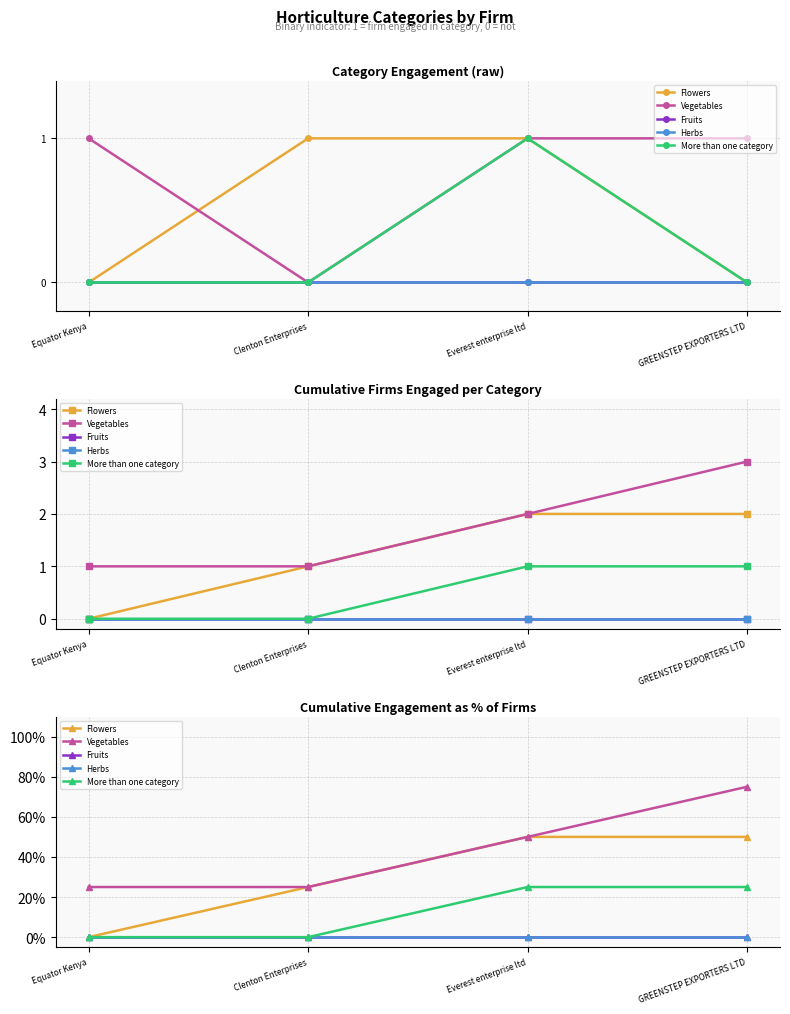

Which series has the largest range (max minus min)?

Flowers